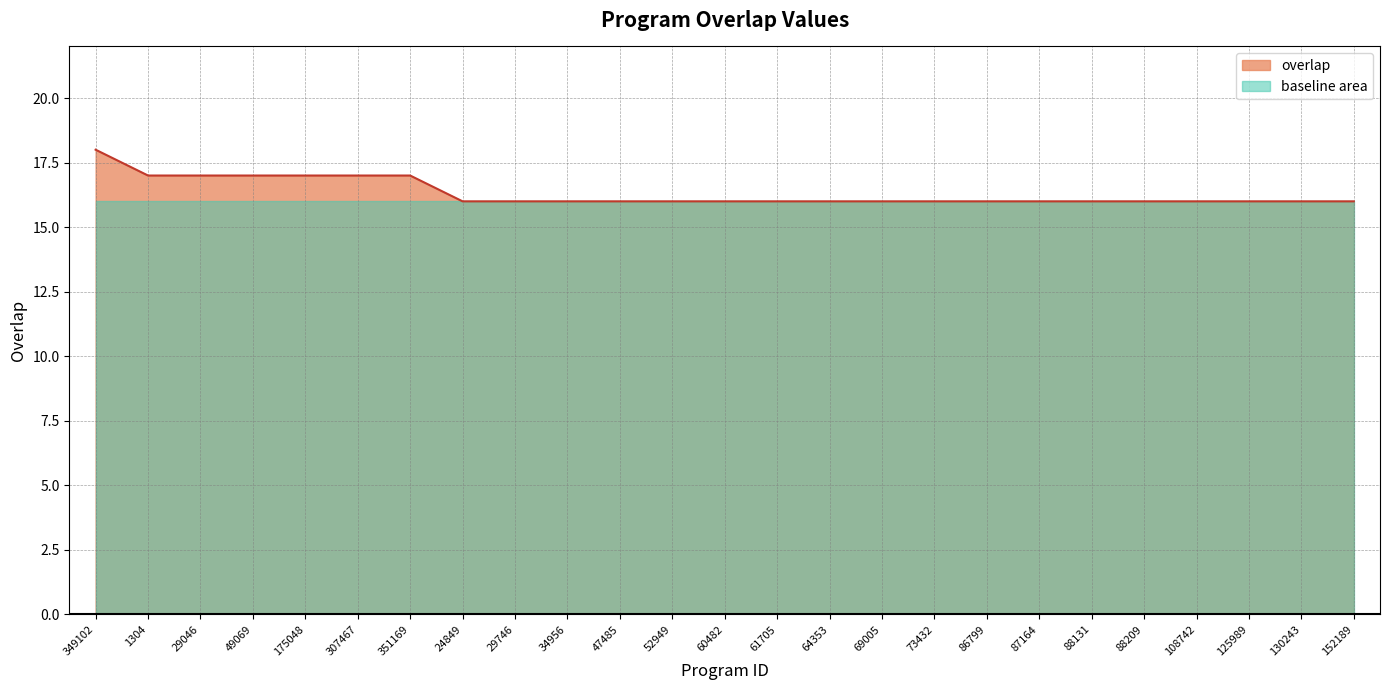

What is the difference between the maximum and minimum values?

2